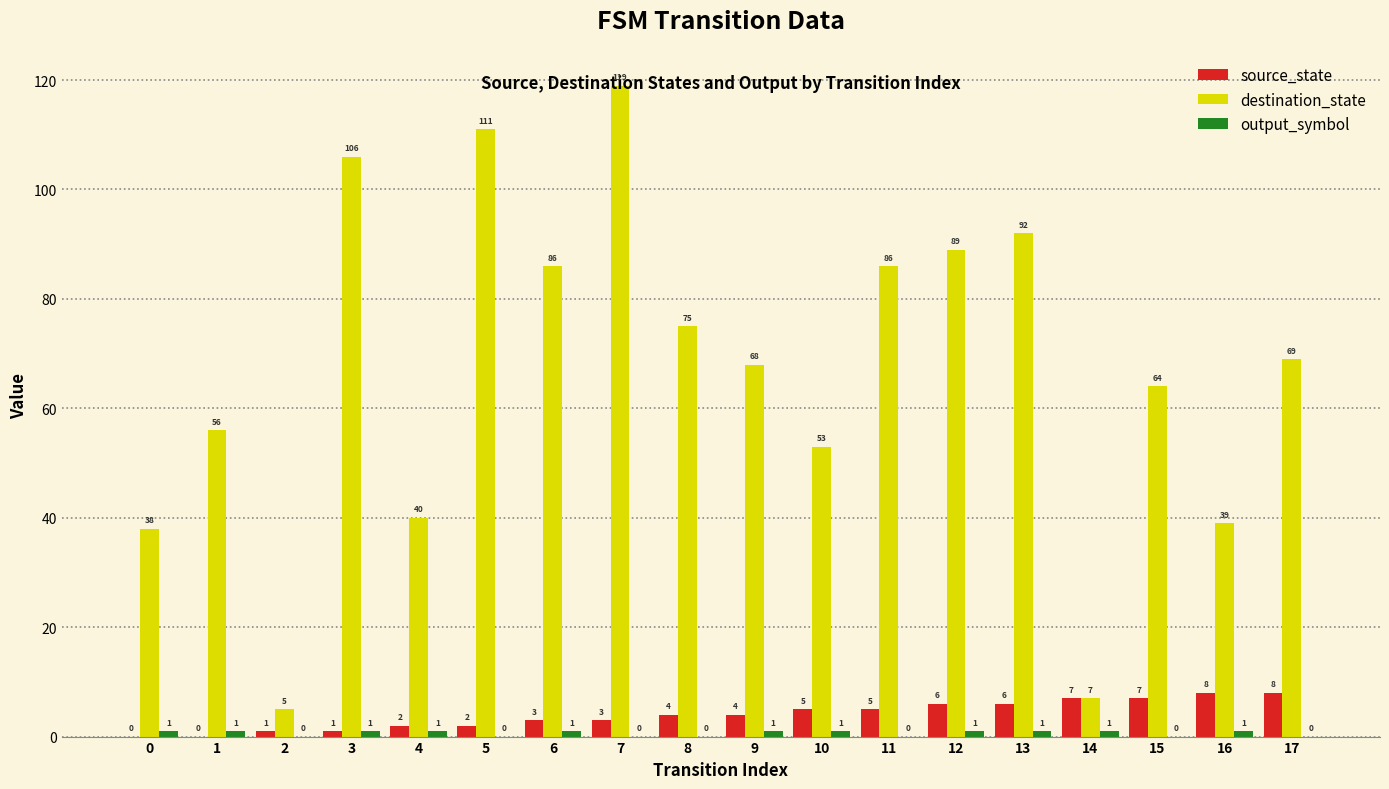

Read the destination_state value at 10, to the nearest 10.

50